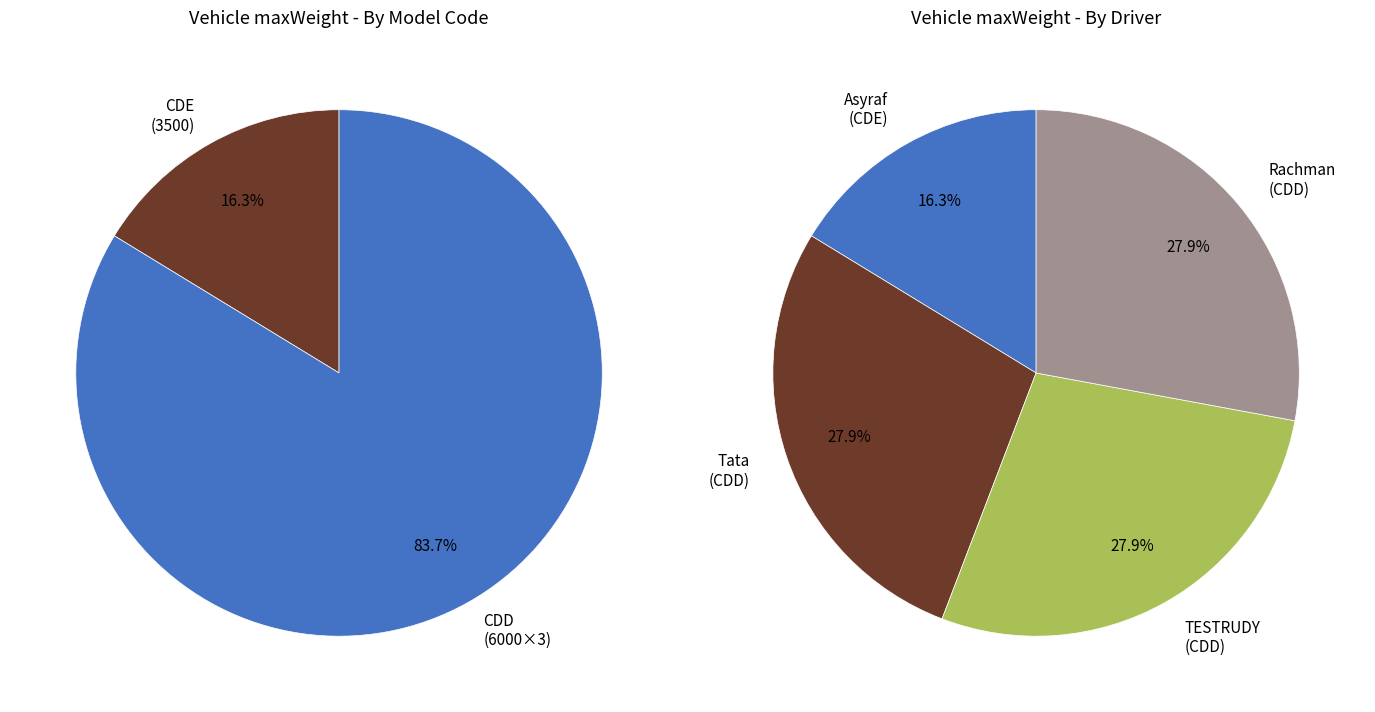

Which category has the biggest portion of the pie?

Row 1 (CDD)